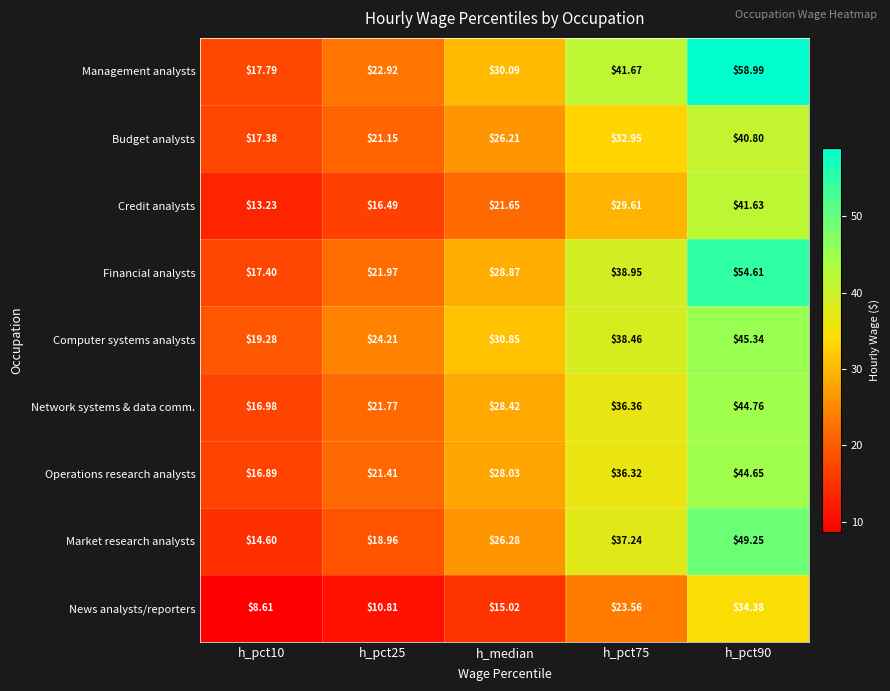

At h_median, list the series in order from smallest to largest.

News analysts/reporters, Credit analysts, Budget analysts, Market research analysts, Operations research analysts, Network systems & data comm., Financial analysts, Management analysts, Computer systems analysts